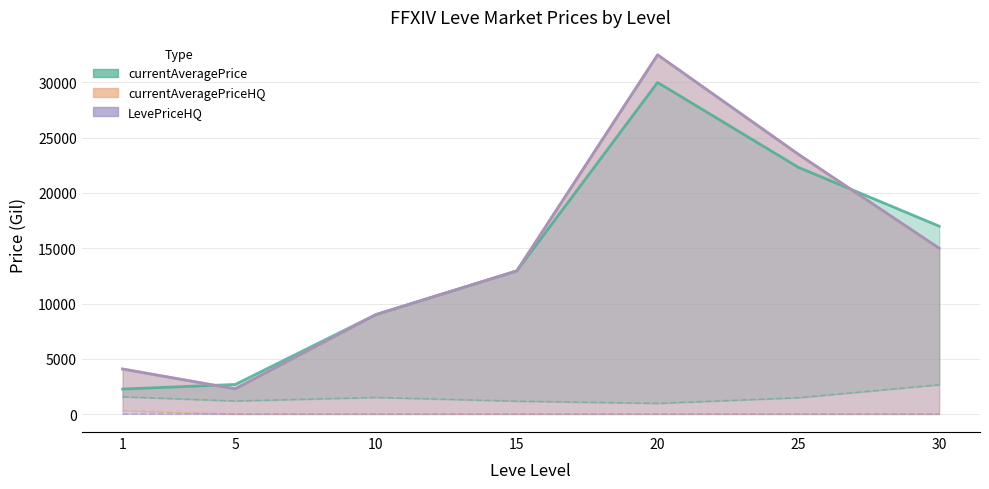

Which category has the lowest value across all series?

1